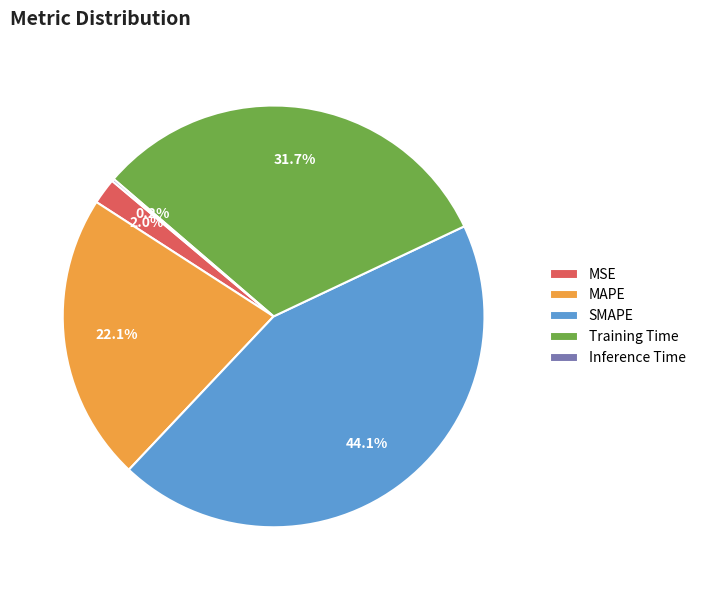

To the nearest percent, what is the difference between the MAPE and MSE slice percentages?

20%